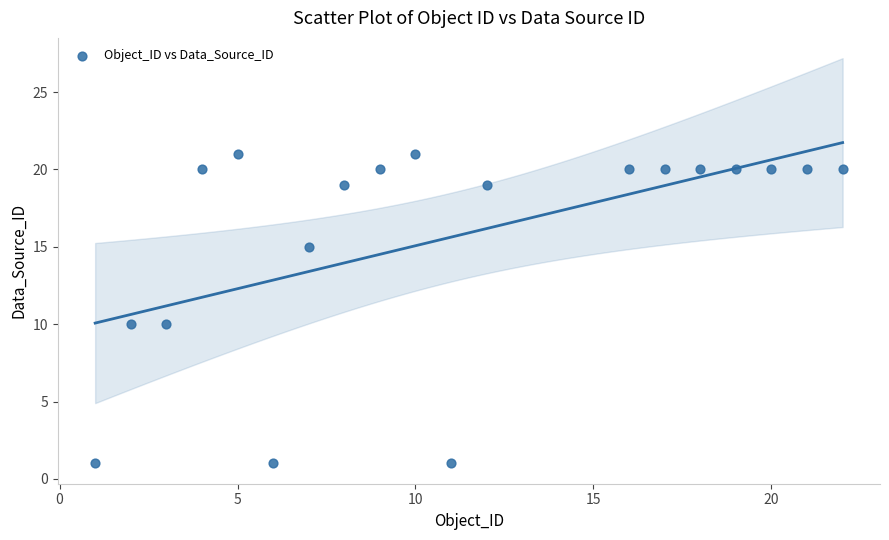

What is the range of X values (max minus min)?

21